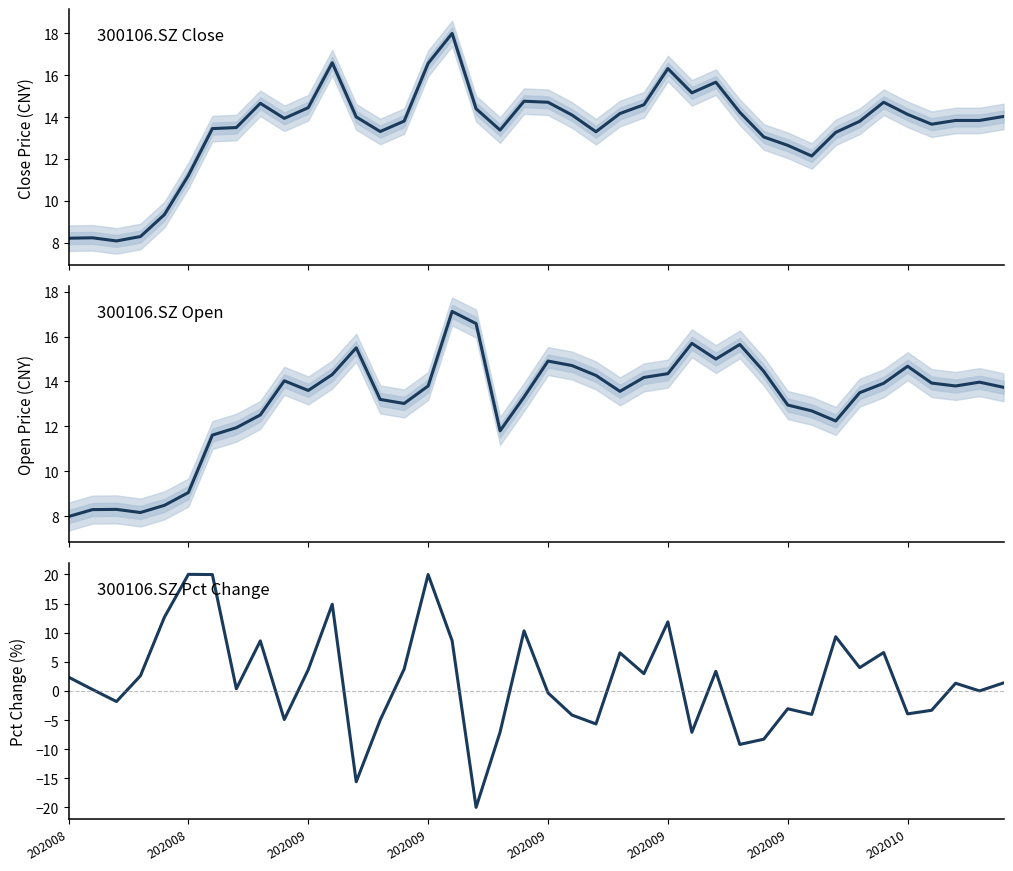

What are all the series names shown in the legend?

close, open, pct_chg